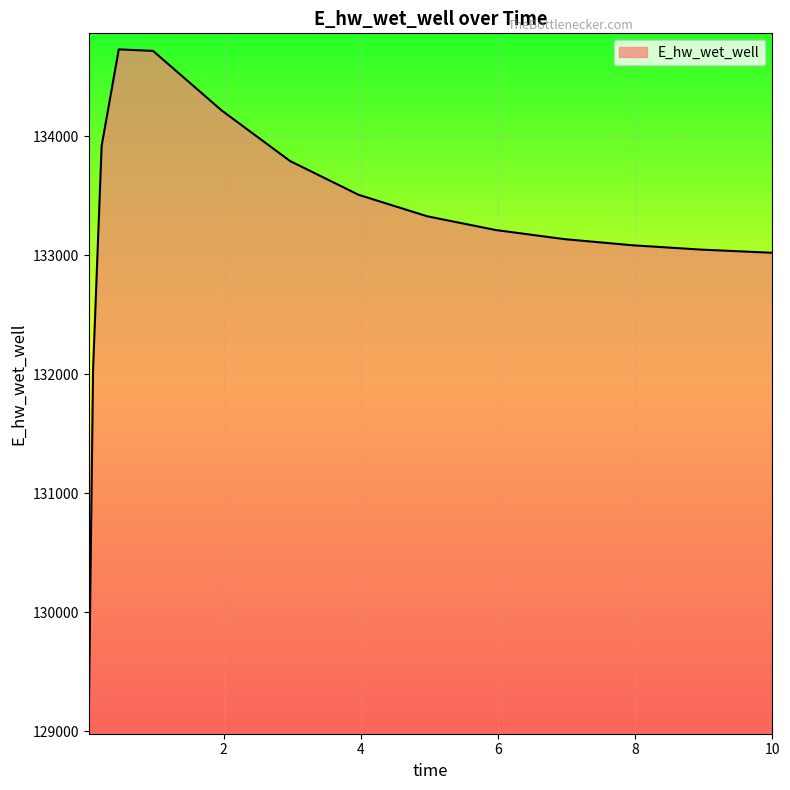

What is the difference between the second highest and second lowest values?

2675.1